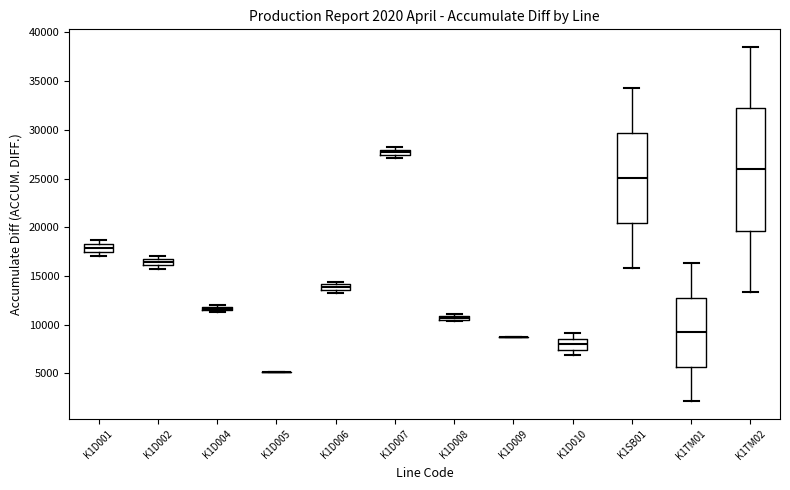

Which box is the tallest, from its lower edge to its upper edge?

K1TM02